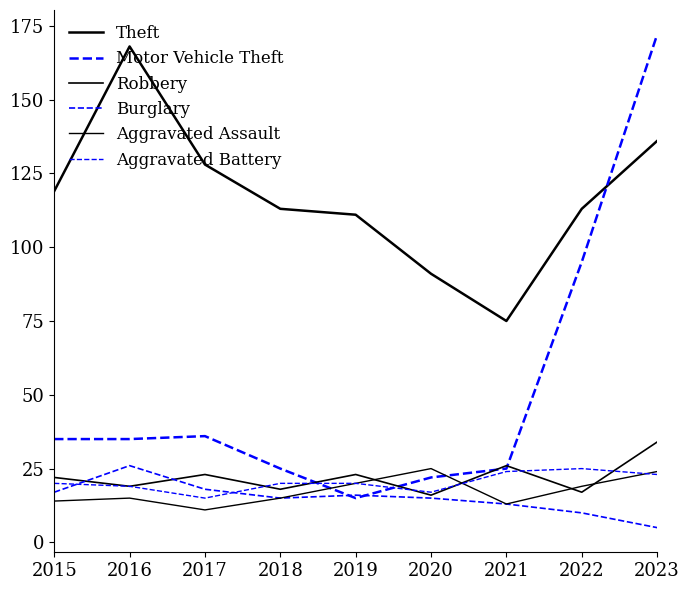

Which series has the largest range (max minus min)?

Motor Vehicle Theft